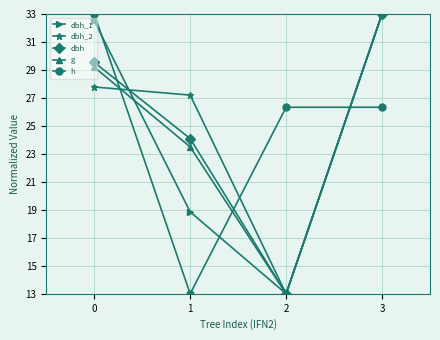

True or false: h has more than 2 interior local peaks.

False